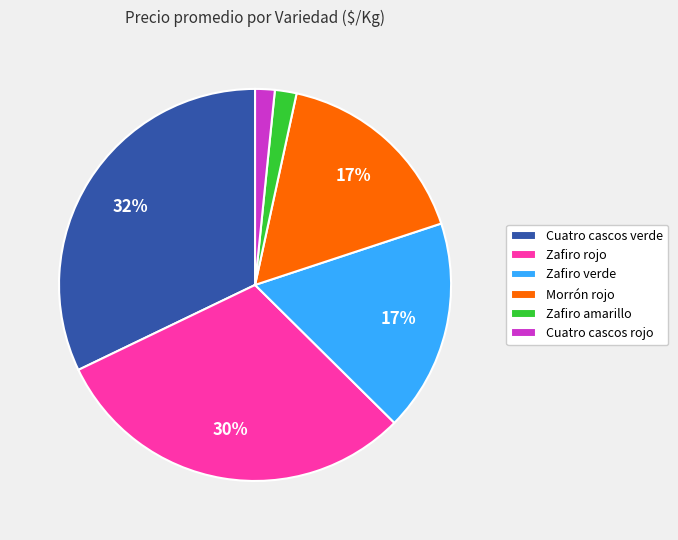

Count the number of slices in the pie.

6